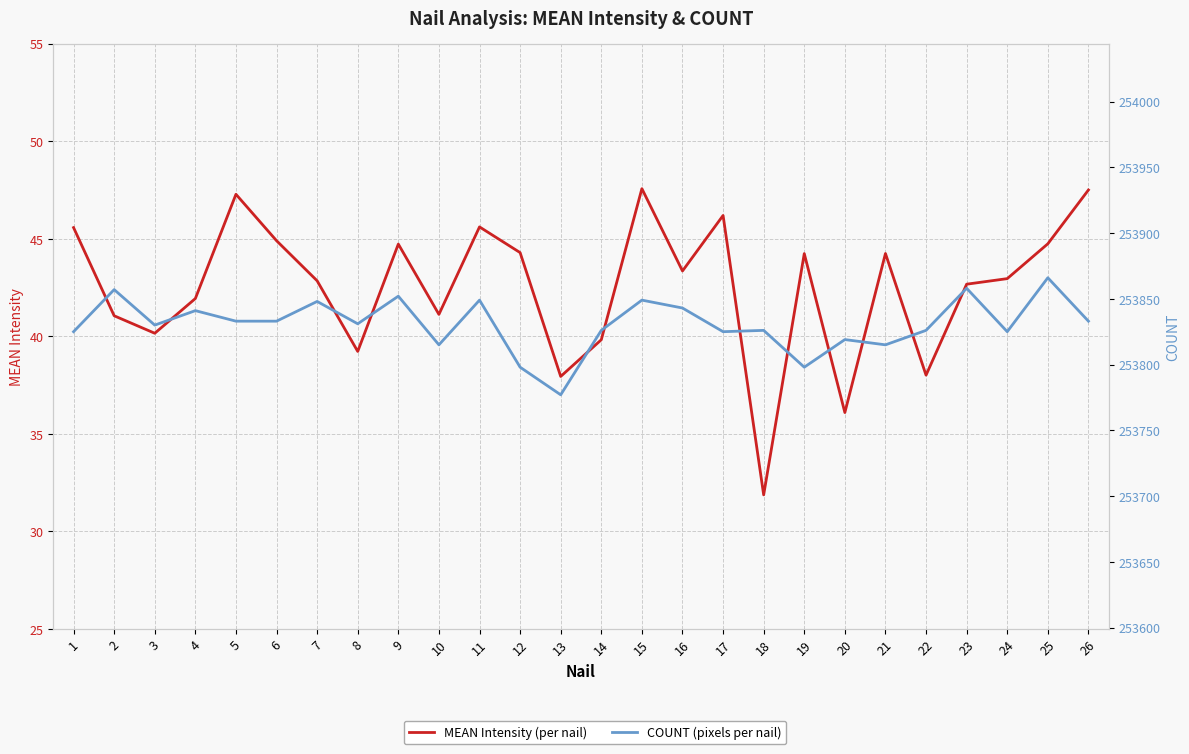

At 1, list the series in order from smallest to largest.

MEAN Intensity (per nail), COUNT (pixels per nail)